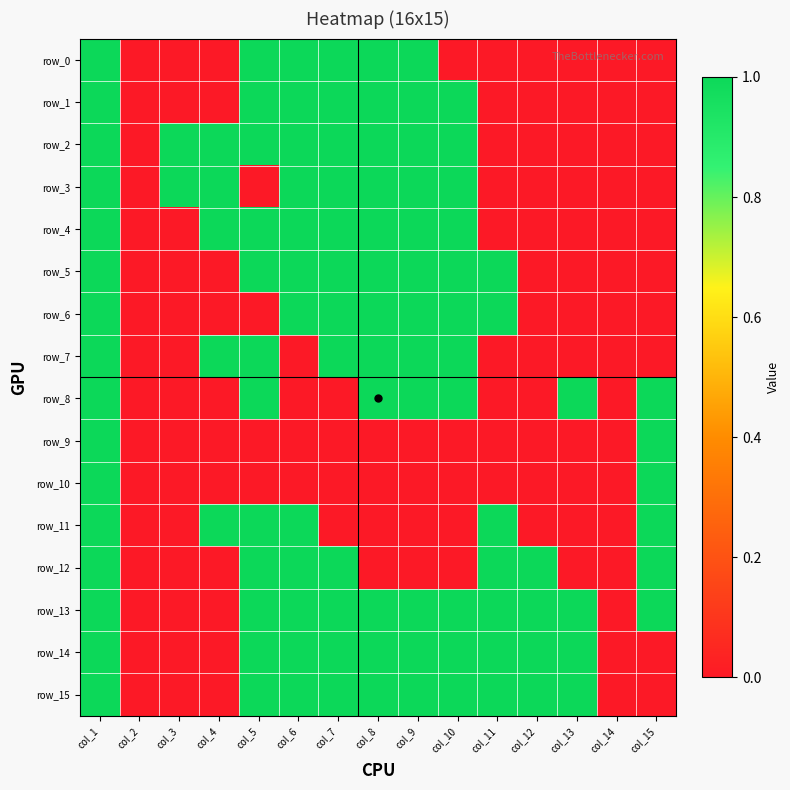

Rank the series at col_6 from lowest to highest value.

row_7, row_8, row_9, row_10, row_0, row_1, row_2, row_3, row_4, row_5, row_6, row_11, row_12, row_13, row_14, row_15